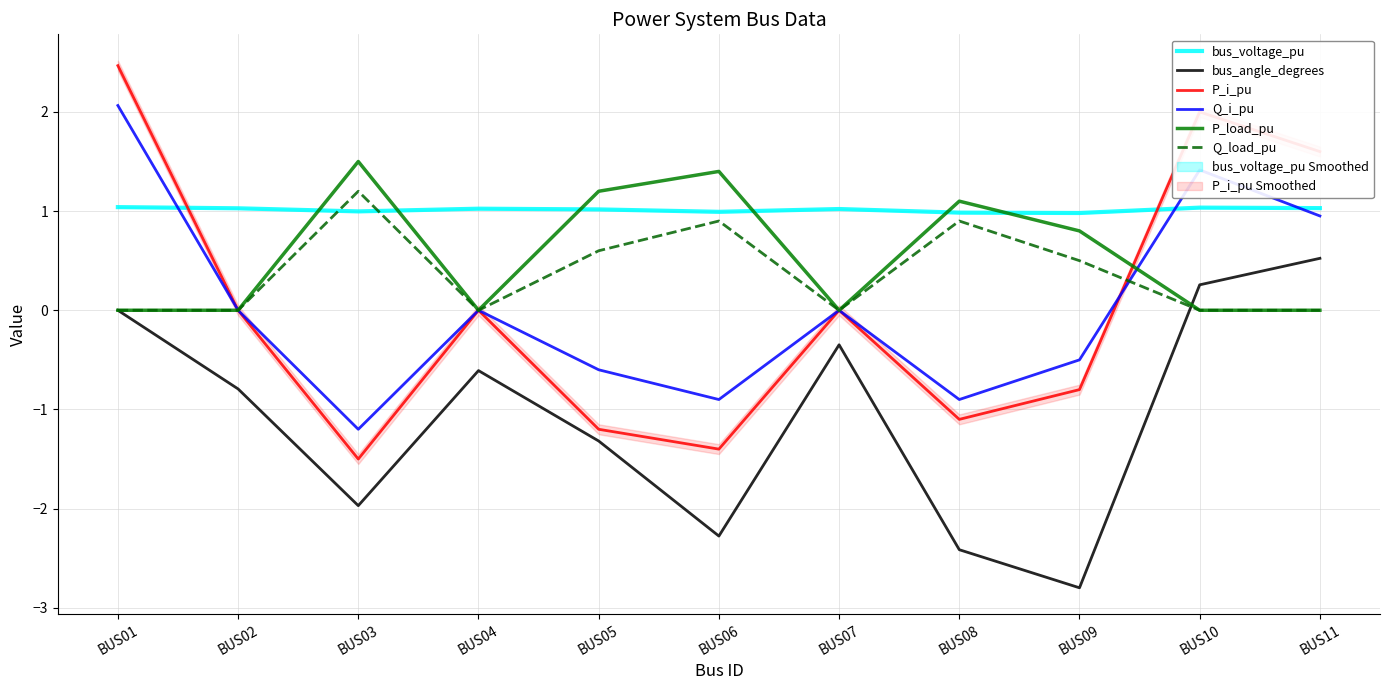

What are all the series names shown in the legend?

bus_voltage_pu, bus_angle_degrees, P_i_pu, Q_i_pu, P_load_pu, Q_load_pu